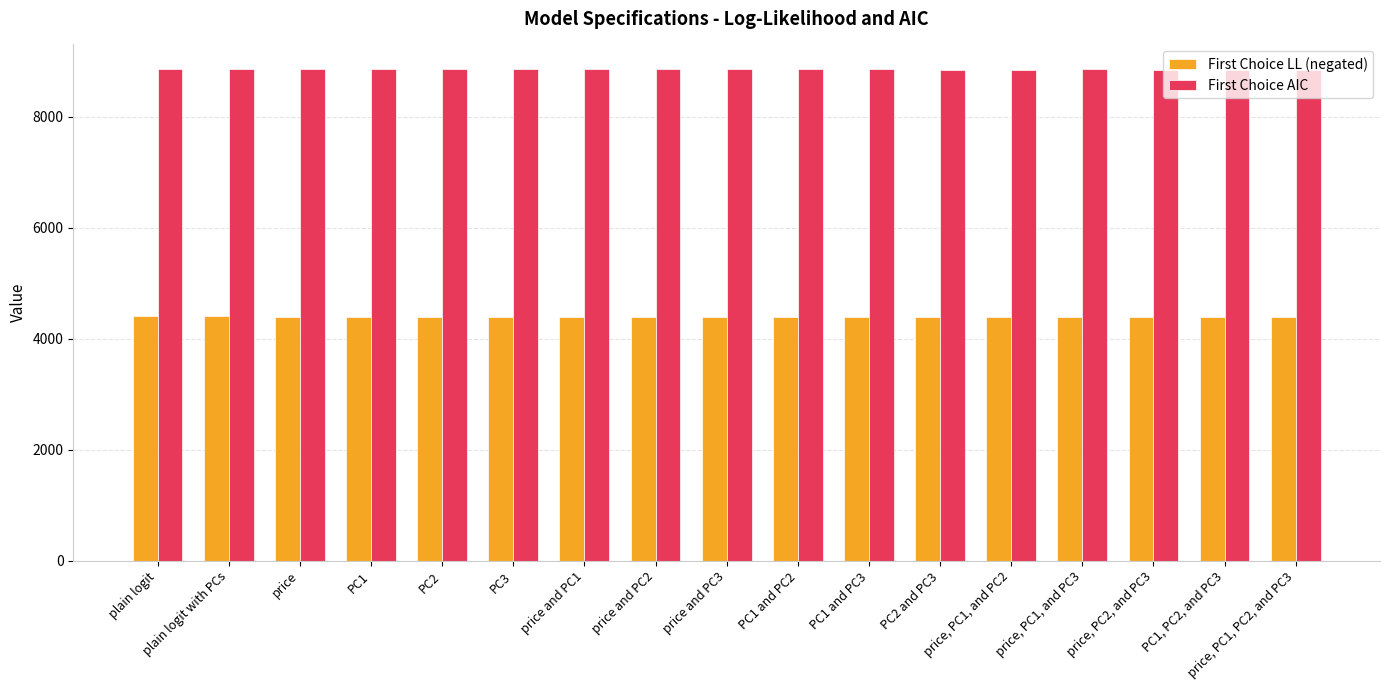

Are the bars grouped side by side (vs. stacked)?

Yes